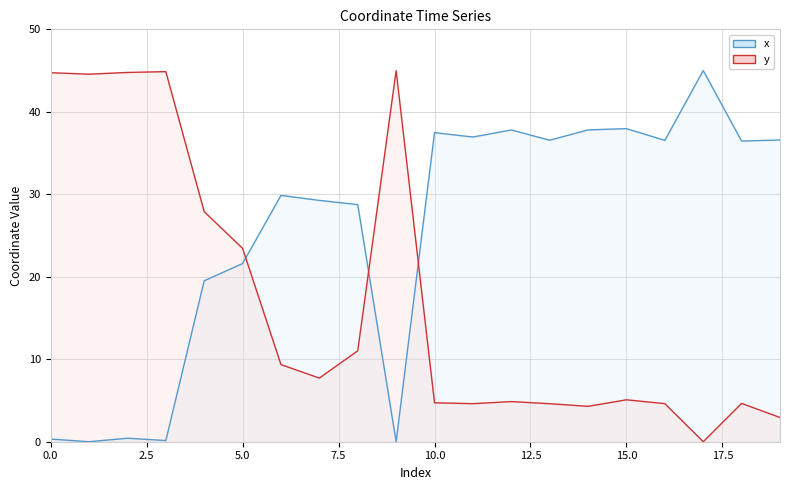

How many values in the y series exceed 7?

10